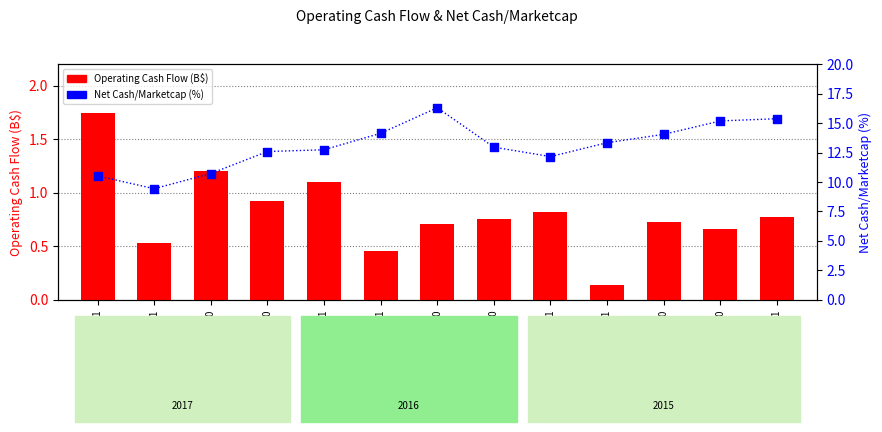

What is the total value across all series at 2015-03-31?

16.2